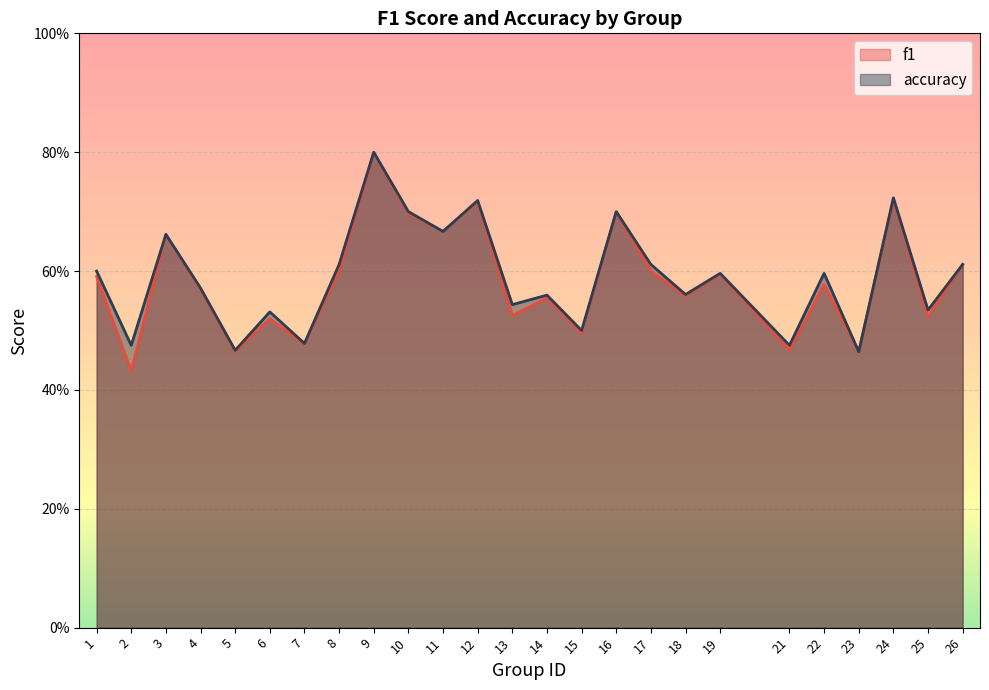

Count the f1 values in the range 0 to 1.

25